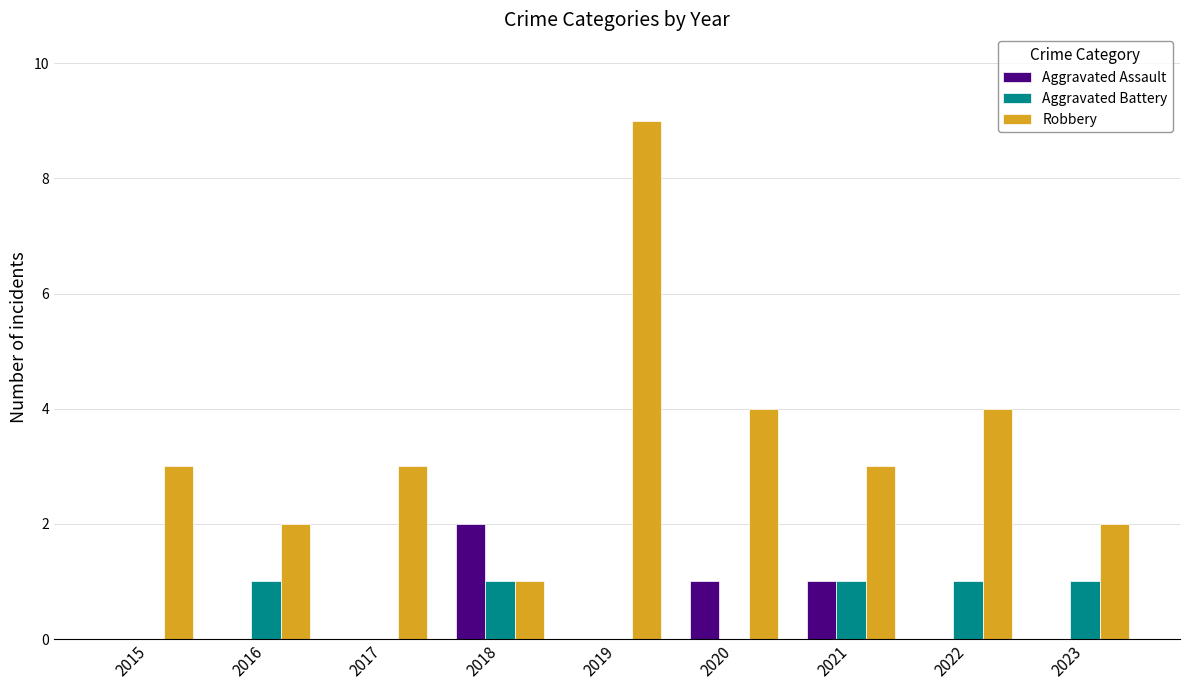

What value does the Robbery series have at 2018?

1